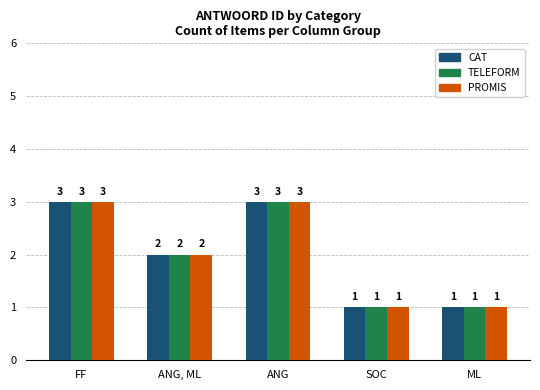

What is the approximate value of PROMIS at ANG?

3